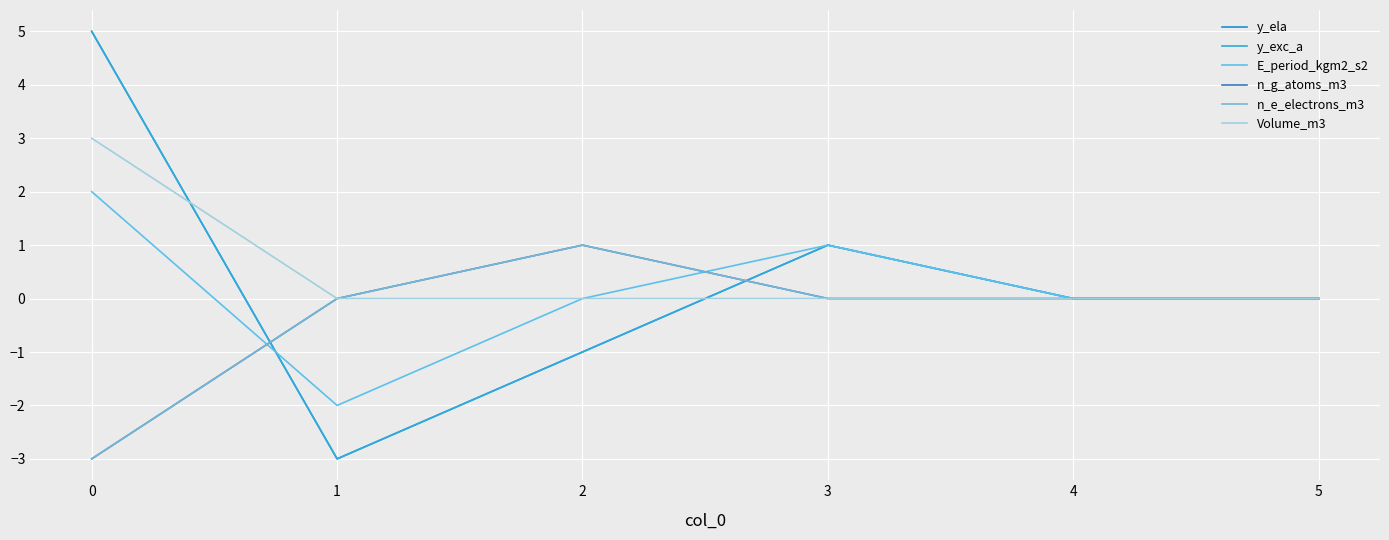

Does the chart have visible grid lines?

Yes